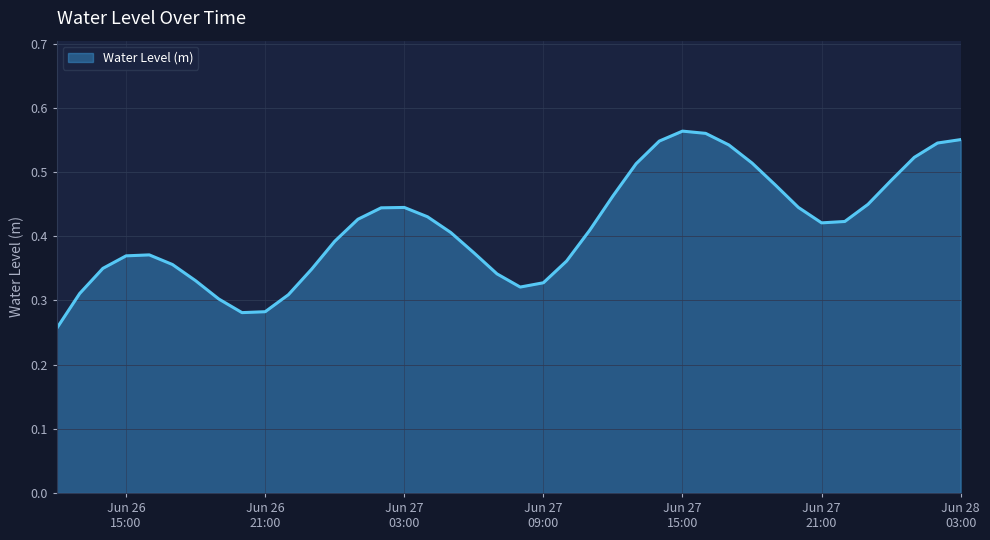

How many series are shown in this chart?

1